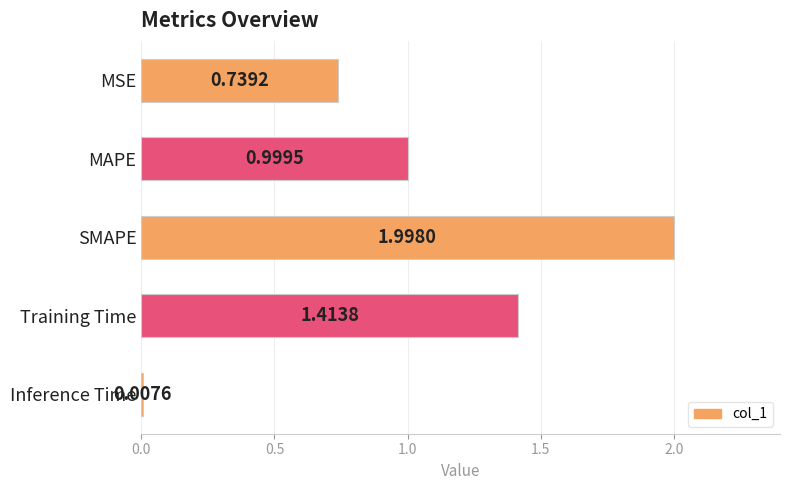

What is the difference between the values at SMAPE and Training Time?

0.6